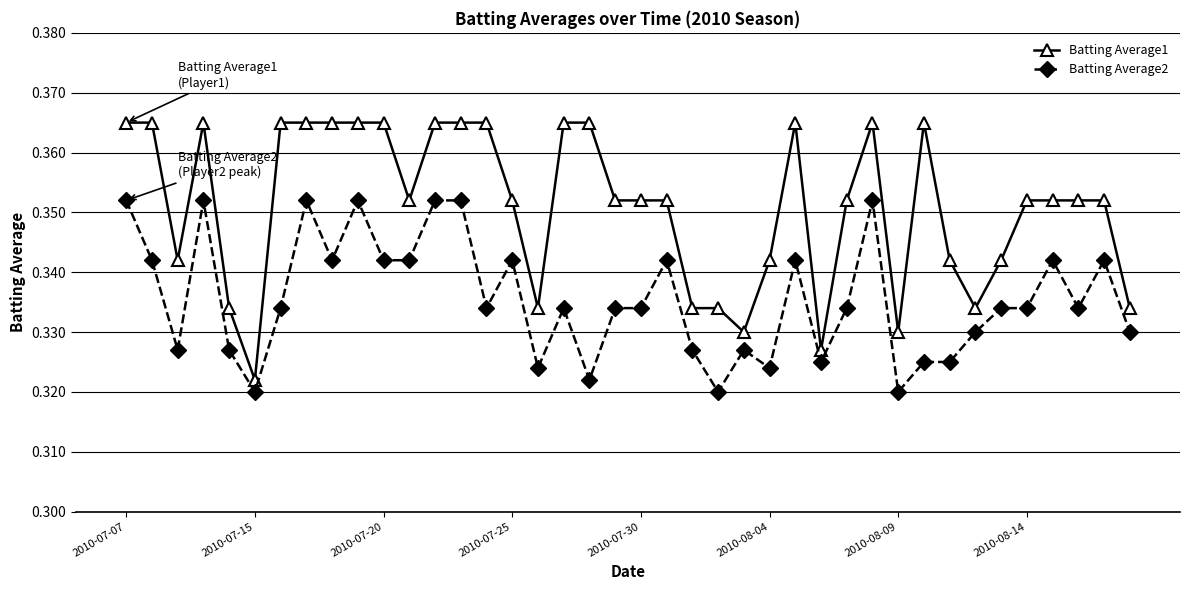

What is the sum of all Batting Average1 values?

14.0